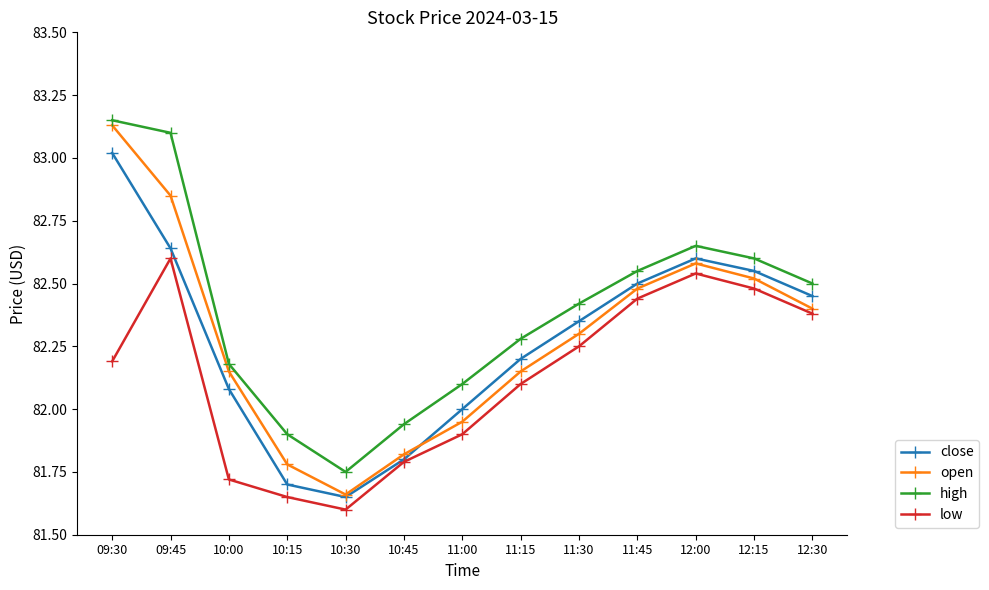

Does the chart have visible grid lines?

No